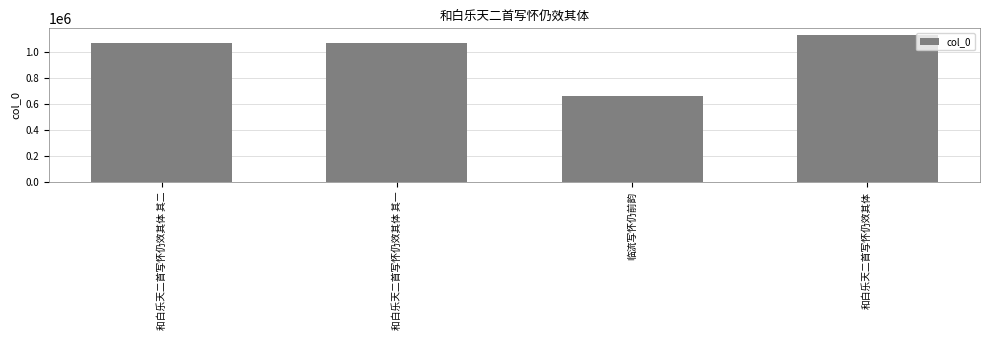

What is the maximum value shown in the chart?

1128187